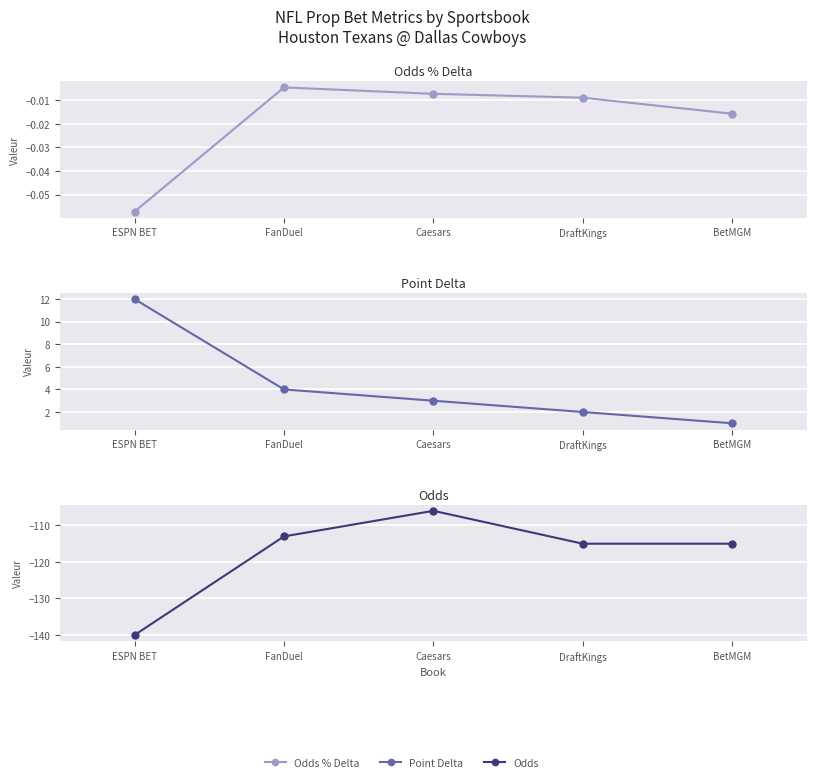

Reading left to right, transcribe all the data shown in this chart.

Odds % Delta: ESPN BET=-0.1	FanDuel=-0.0	Caesars=-0.0	DraftKings=-0.0	BetMGM=-0.0
Point Delta: ESPN BET=12.0	FanDuel=4.0	Caesars=3.0	DraftKings=2.0	BetMGM=1.0
Odds: ESPN BET=-140.0	FanDuel=-113.0	Caesars=-106.0	DraftKings=-115.0	BetMGM=-115.0